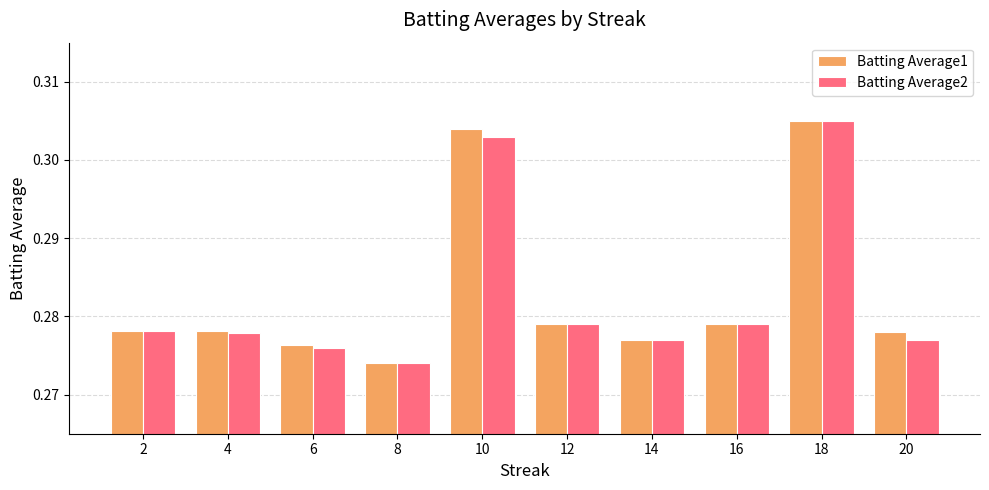

What are all the series names shown in the legend?

Batting Average1, Batting Average2